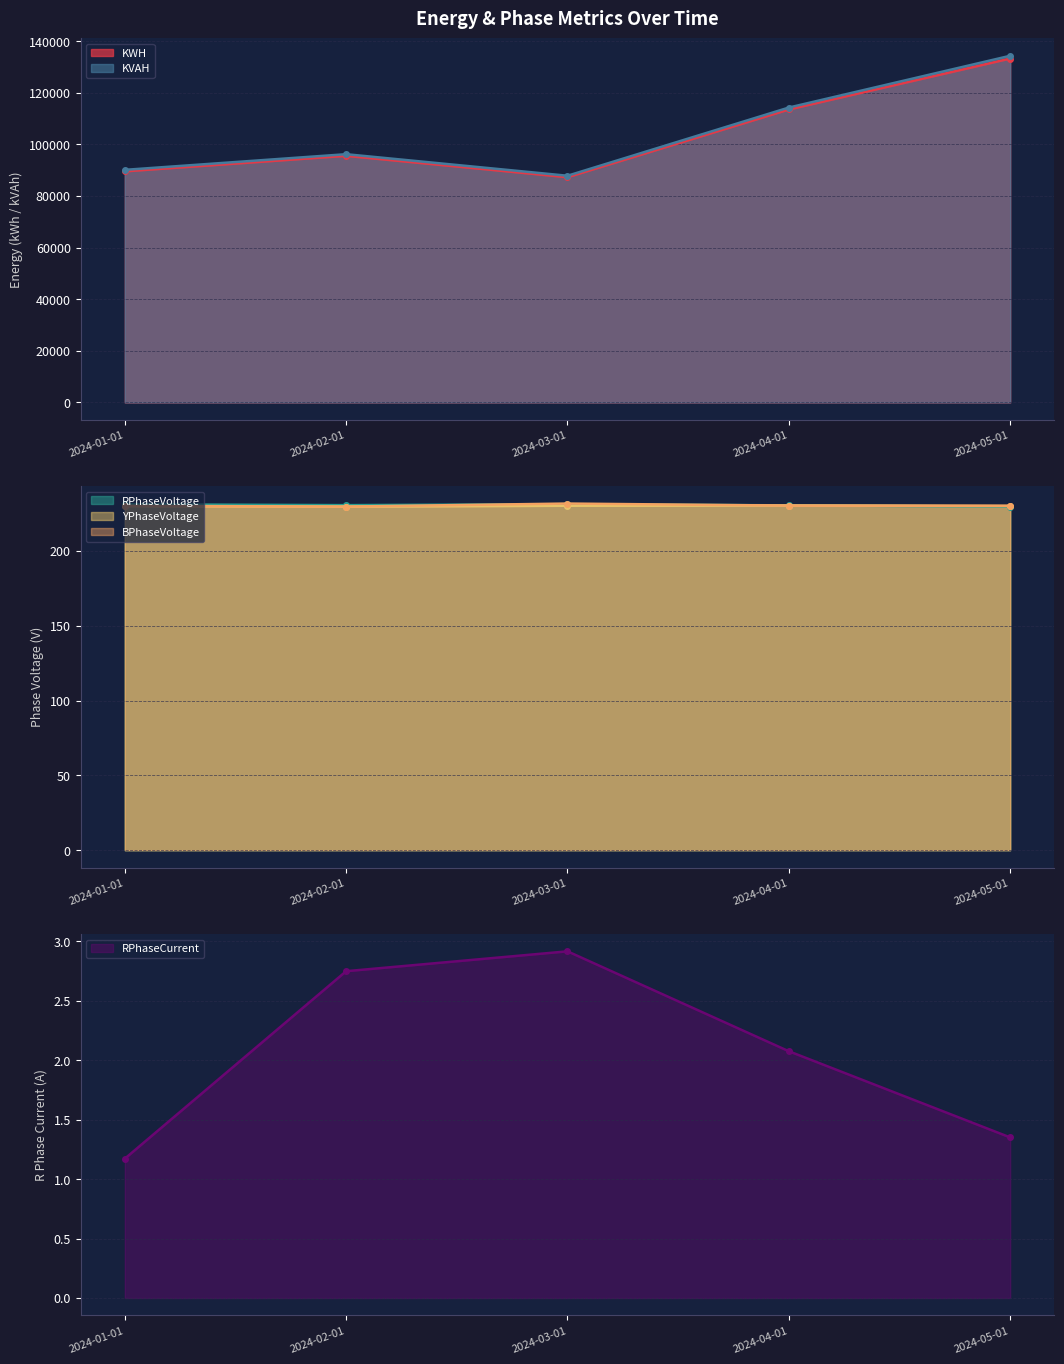

Between 2024-03-01 and 2024-05-01, which series saw the biggest shift?

KVAH